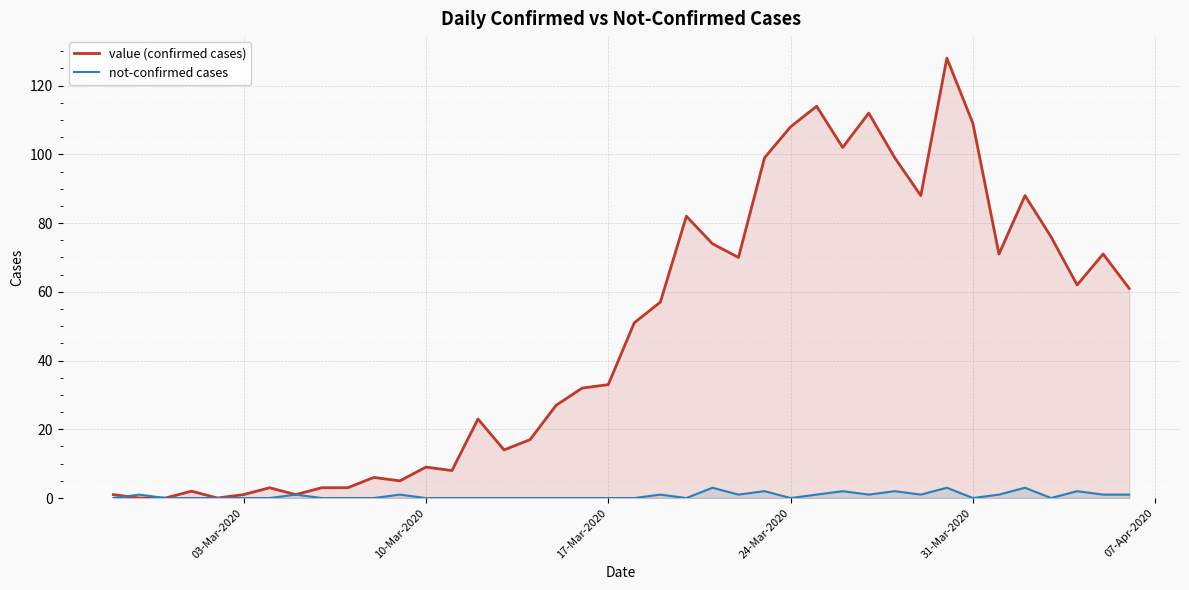

Which series has the largest range (max minus min)?

value (confirmed cases)